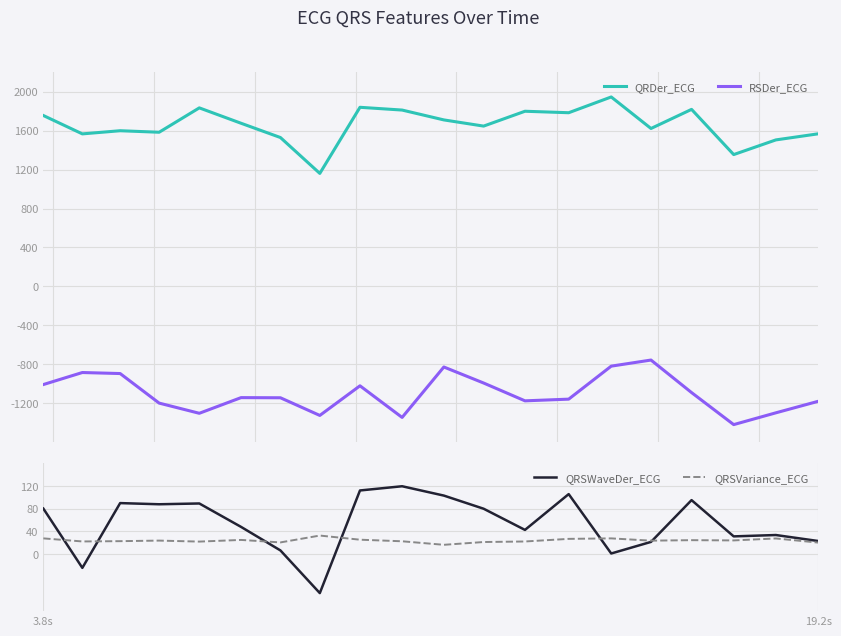

True or false: QRSWaveDer_ECG and QRDer_ECG cross at least once.

False